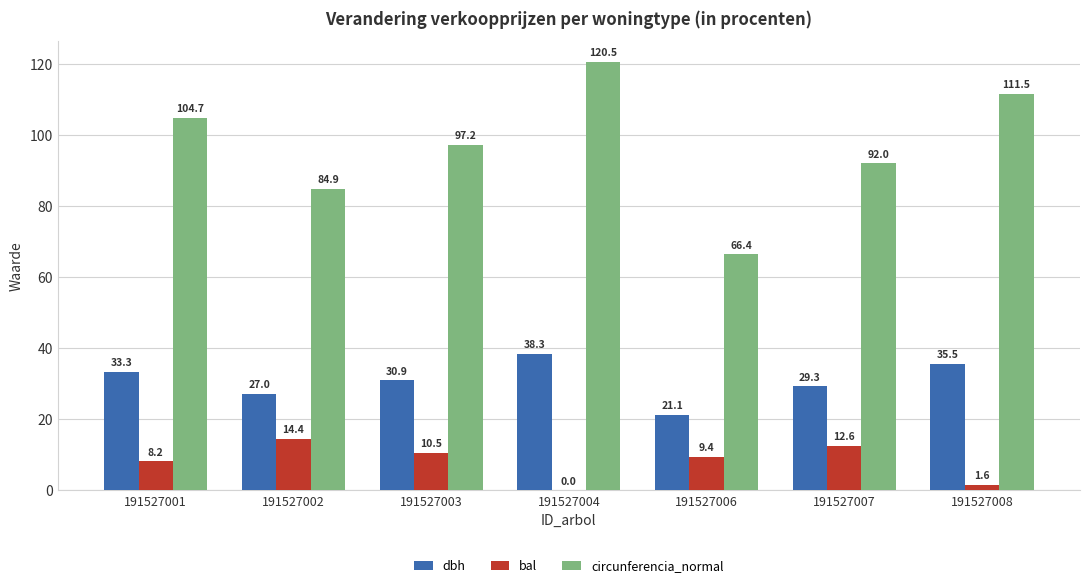

What is the total value across all series at 191527003?

138.7